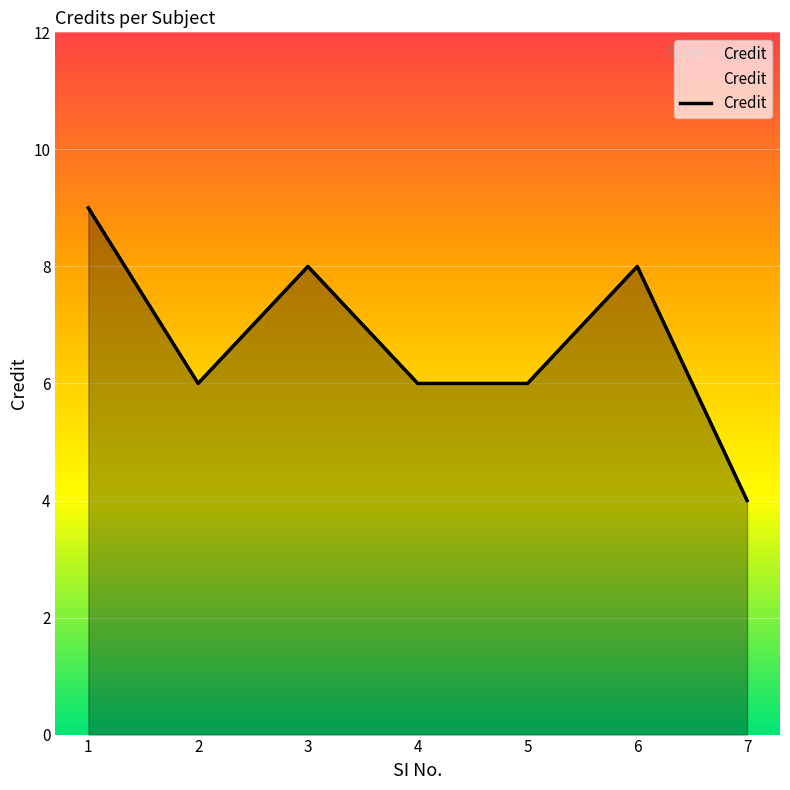

At which category does the data reach its first local valley?

2